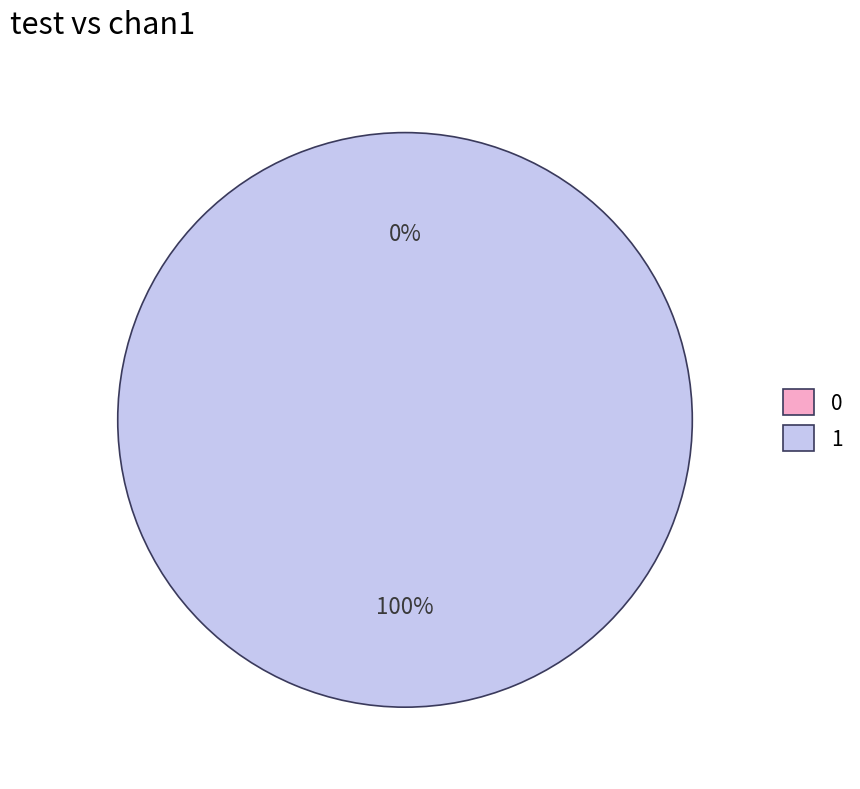

Combined, do 1 and 0 account for over 50%?

Yes